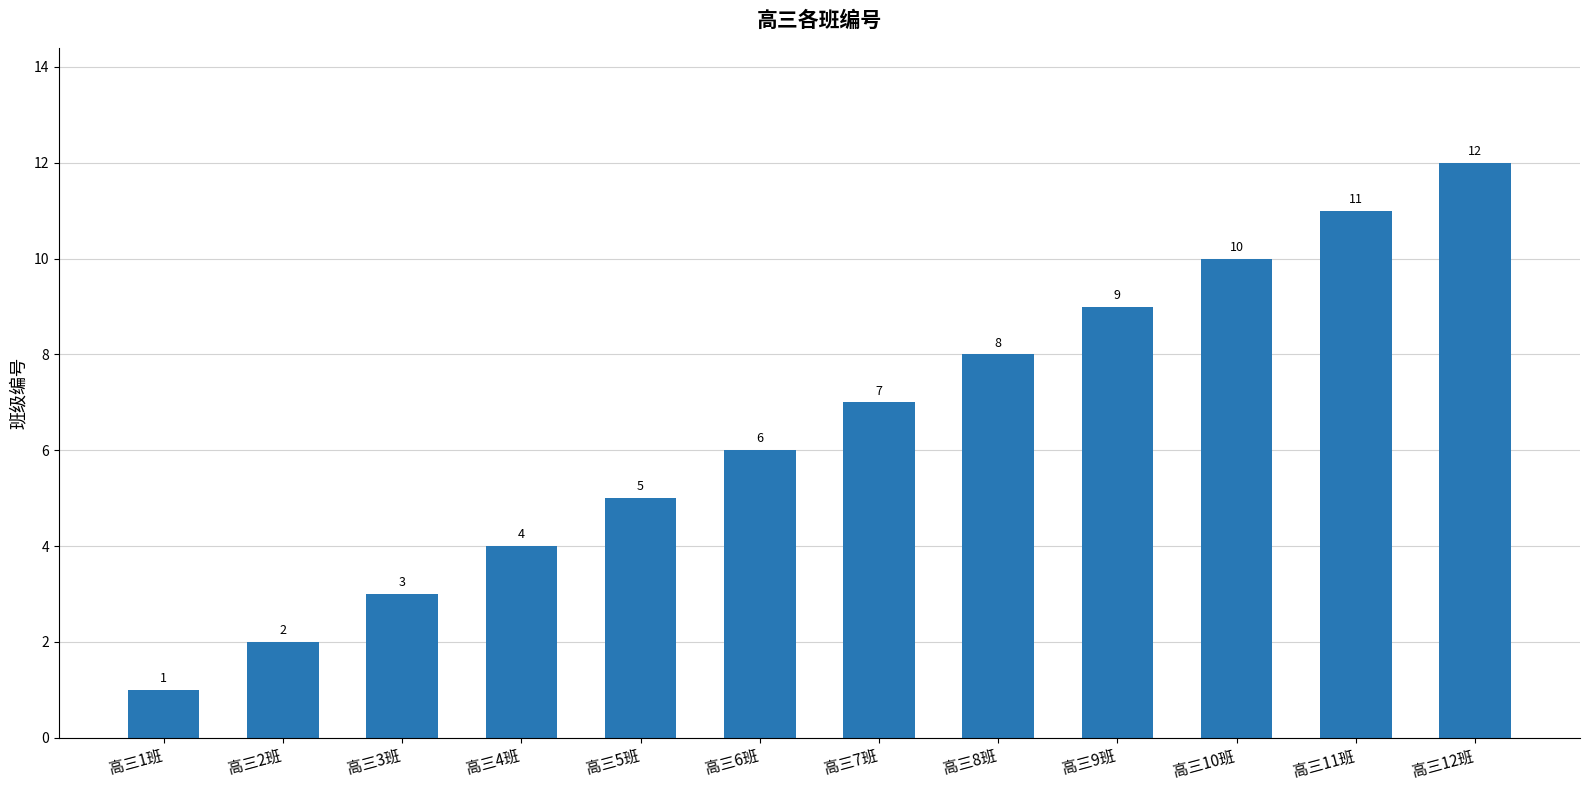

Approximately how many times larger is the value at 高三10班 compared to 高三7班?

1.4